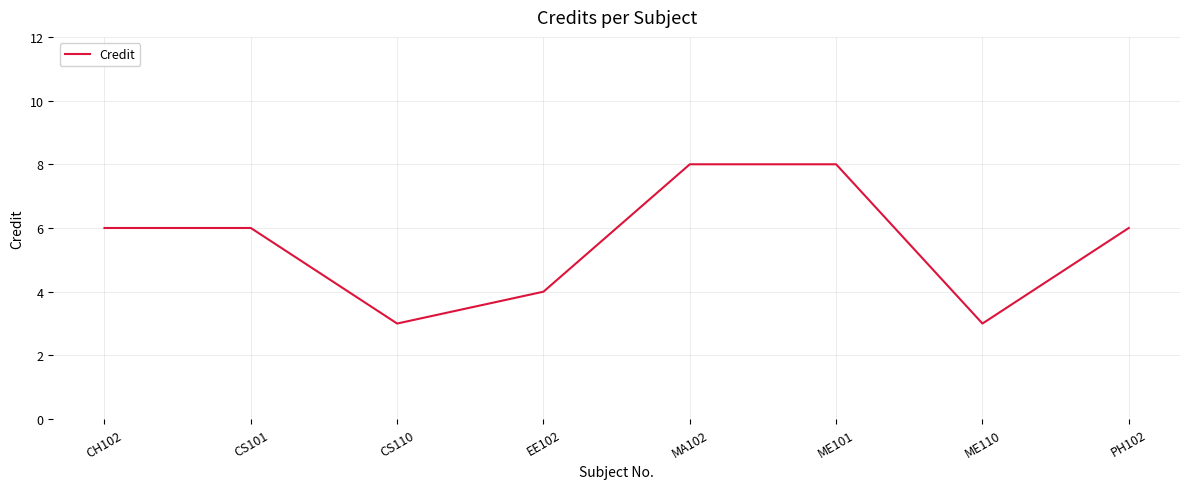

Is it true that the value at CS110 is 3?

True